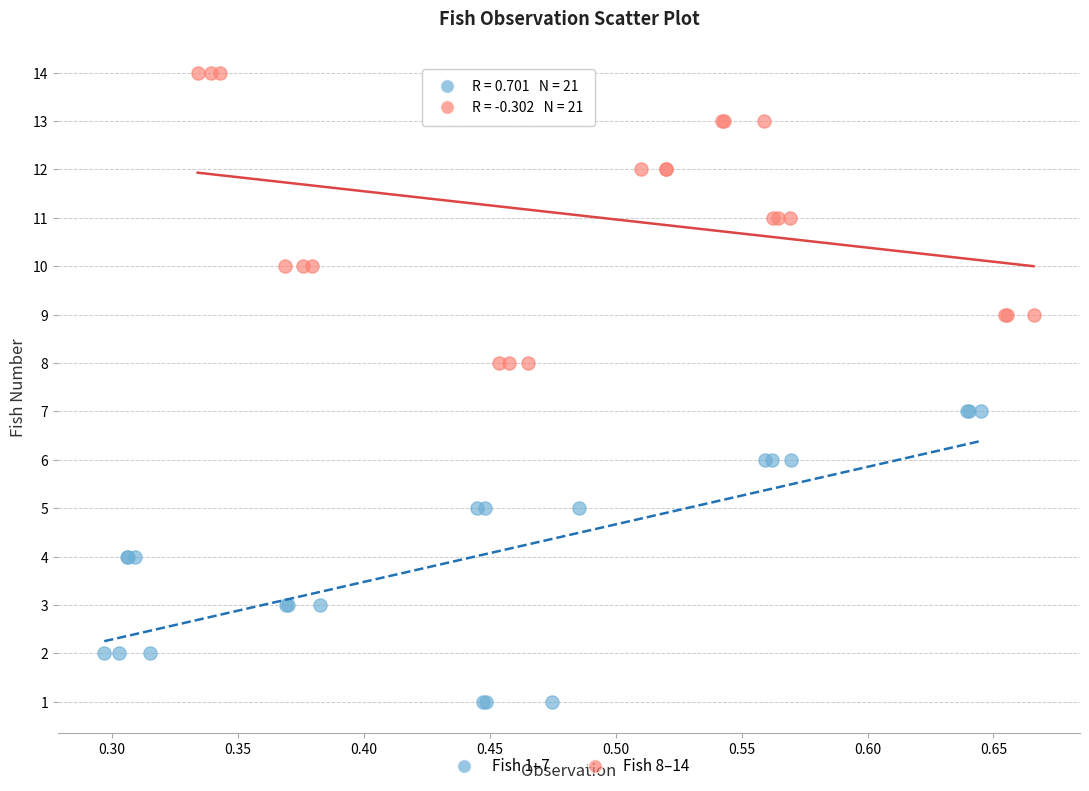

Which series reaches the minimum Y coordinate?

Fish 1–7